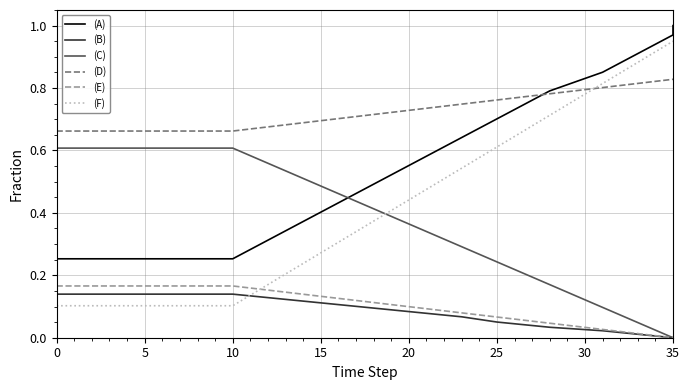

True or false: frac_waso_non_recycled_landfilled has more than 2 interior local peaks.

False